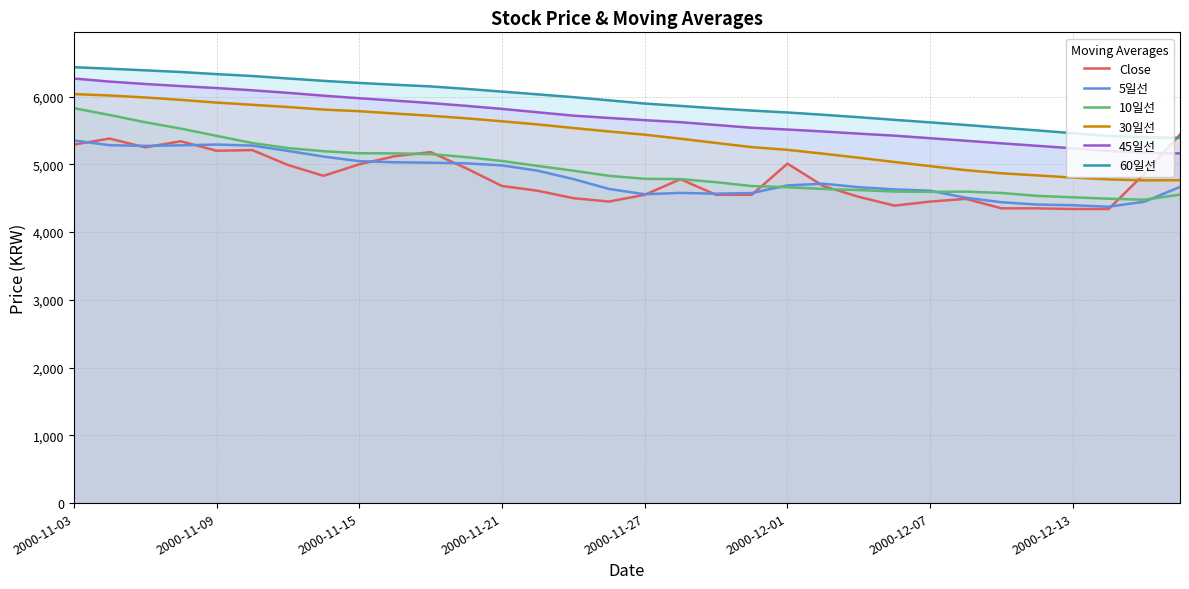

Is the value of 30일선 at 29 greater than the value of Close at 10?

No